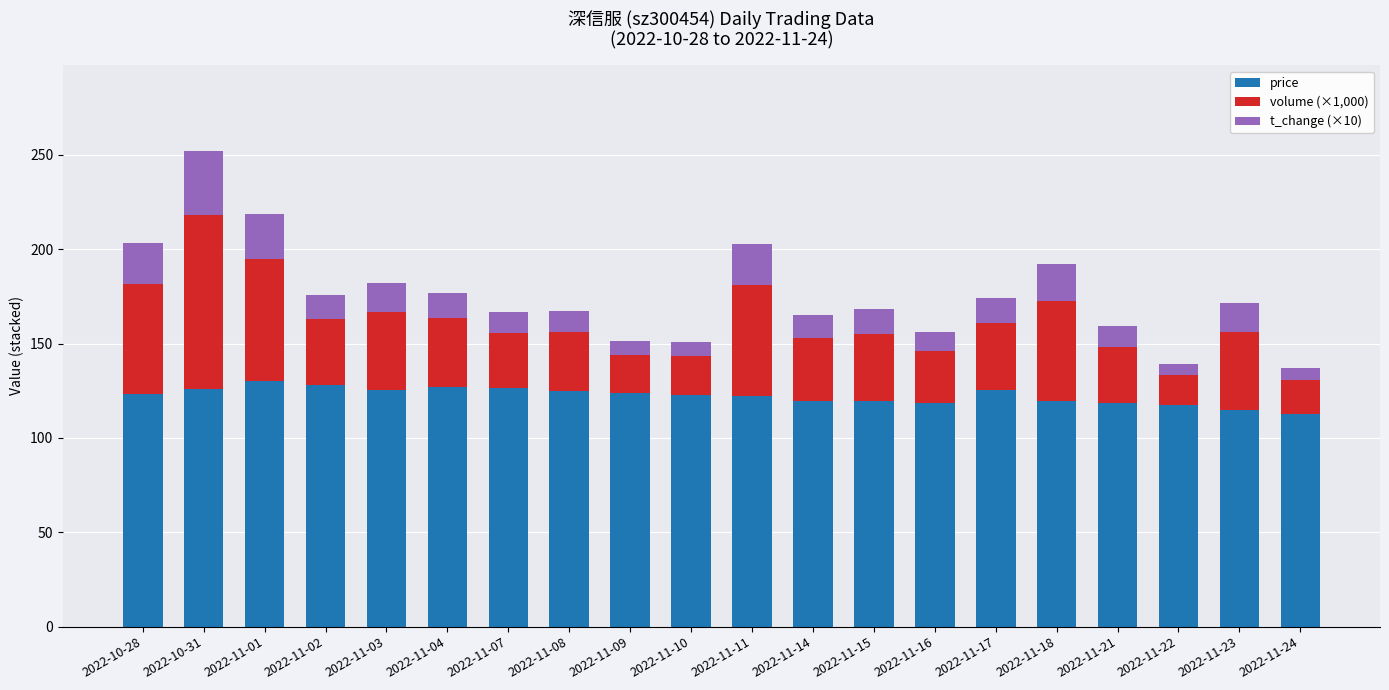

What is the sum of all price values?

2444.7